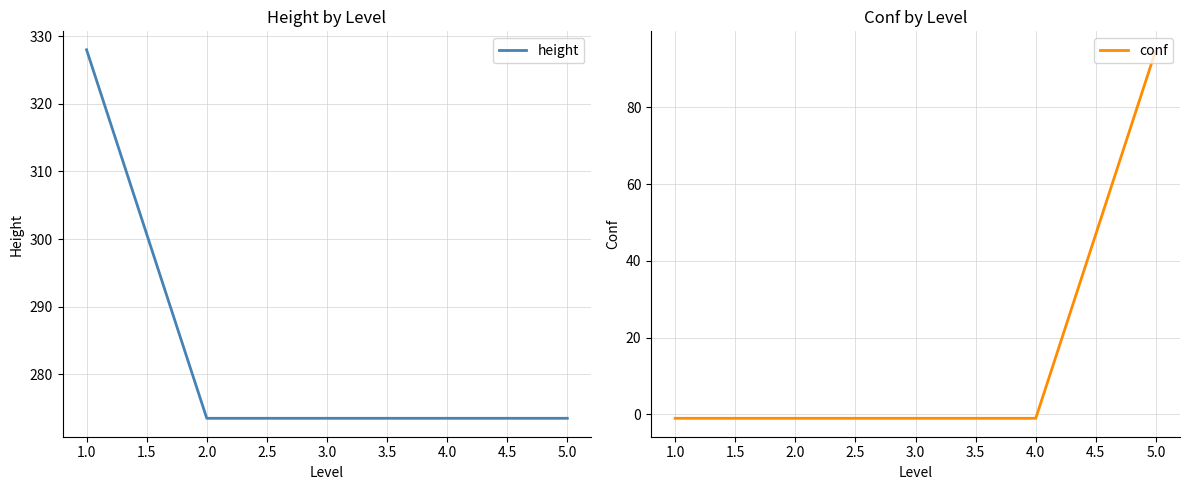

Reading right to left, extract all data points from this chart.

height: 273.5	273.5	273.5	273.5	328.0
conf: 95.0	-1.0	-1.0	-1.0	-1.0